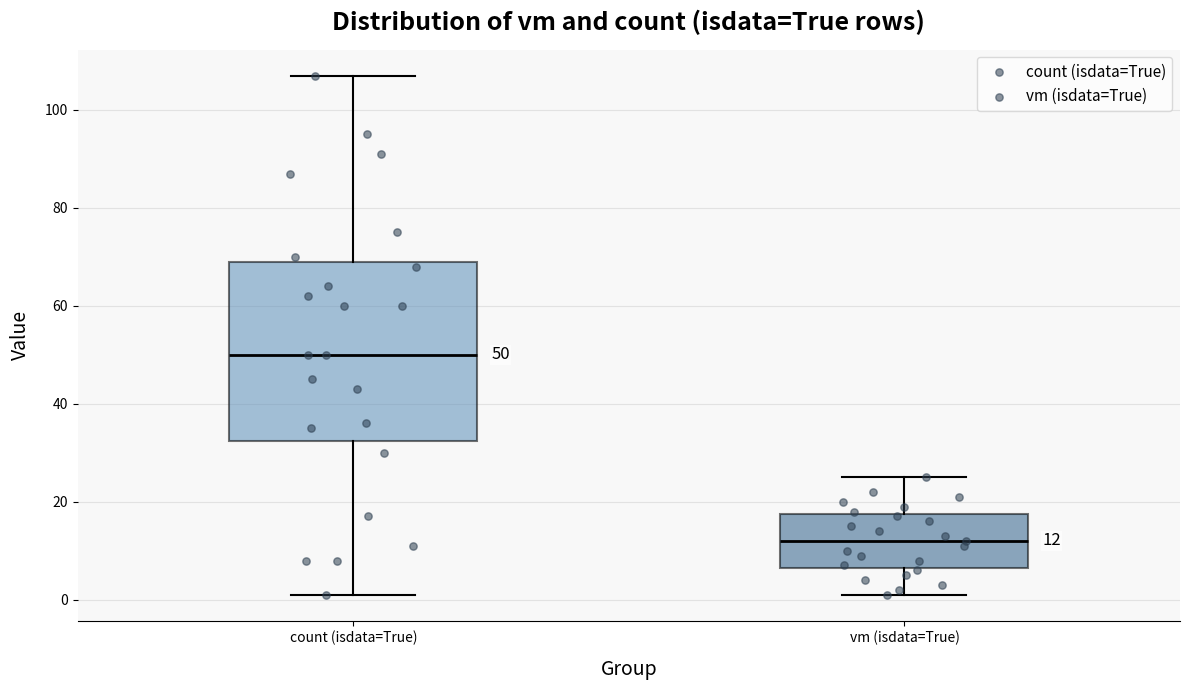

Which box's median line is the highest?

count (isdata=True)